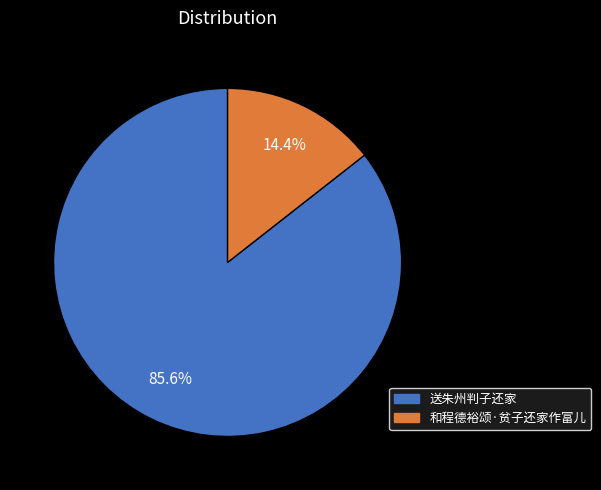

What percentage is the 送朱州判子还家 slice, to the nearest percent?

86%